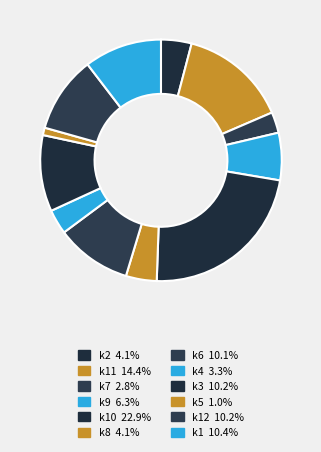

How many segments does this pie chart have?

12